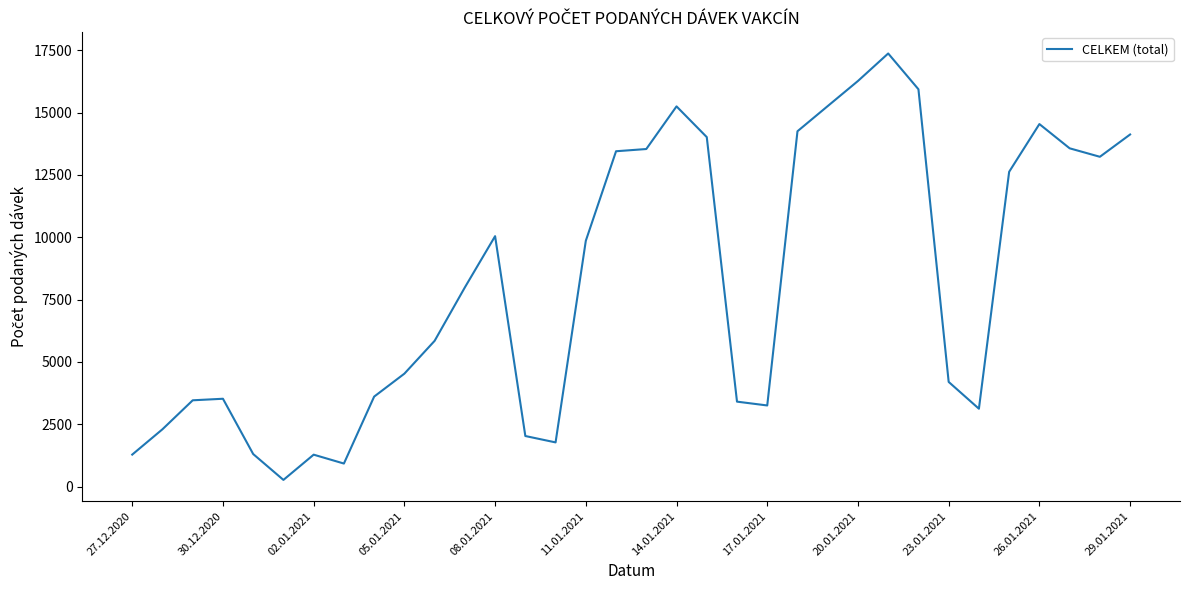

What is the smallest value displayed?

270